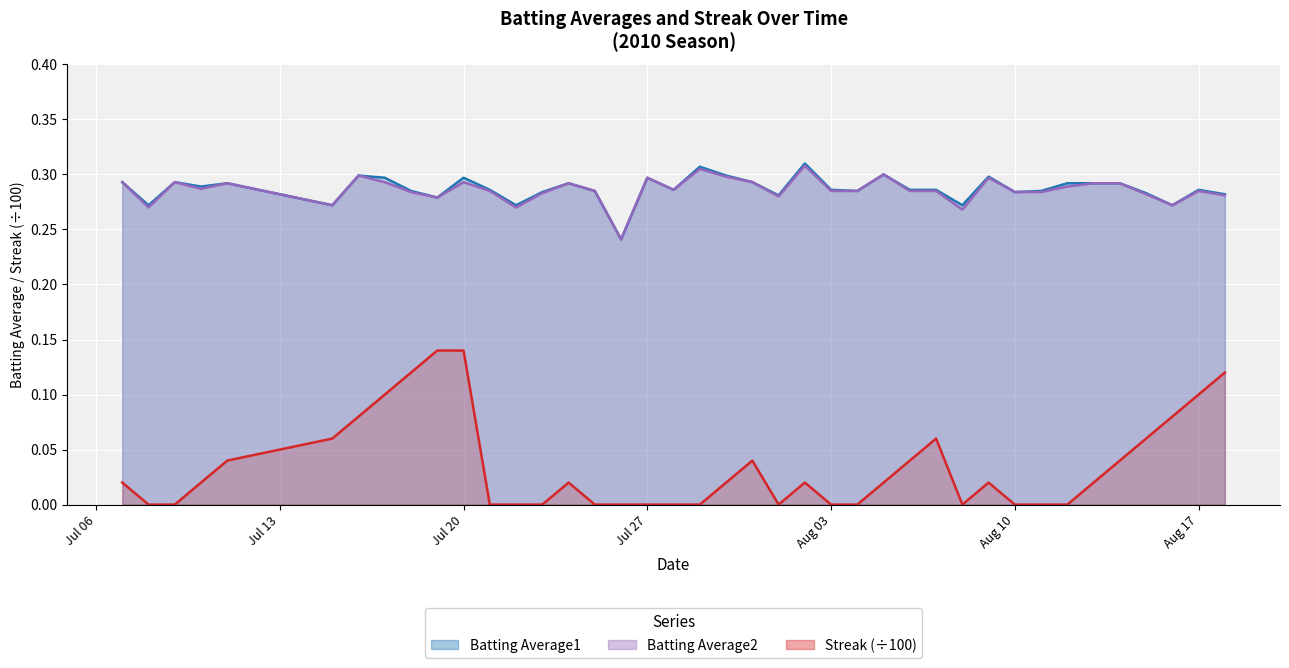

Between 2010-07-07 and 2010-08-02, which is larger?

2010-08-02